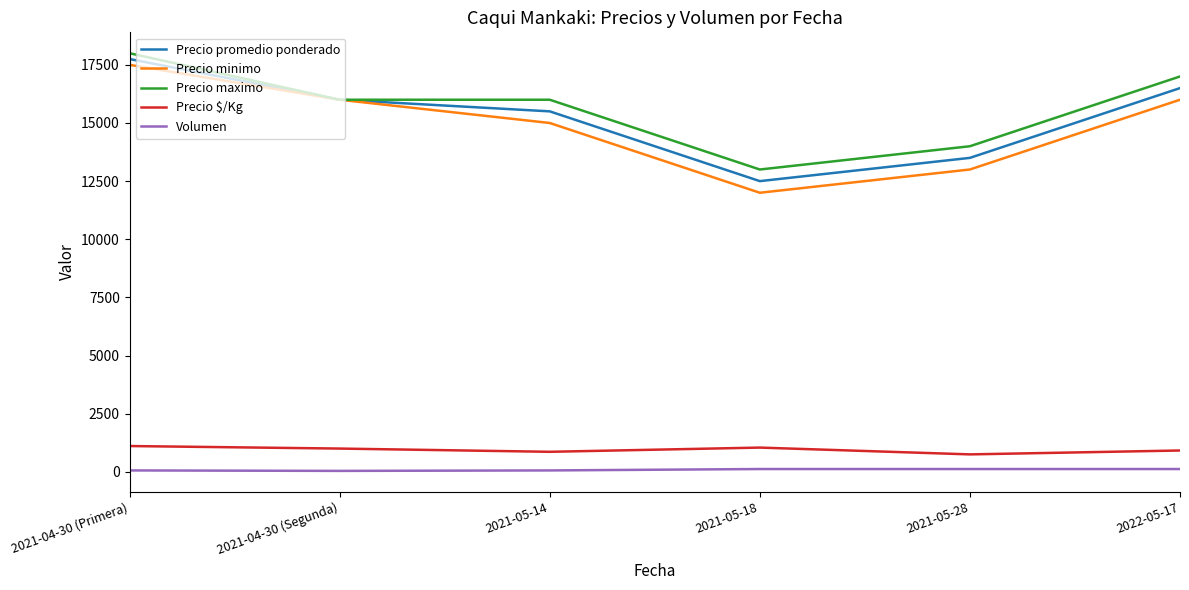

Which category has the lowest value in the Precio maximo series?

2021-05-18